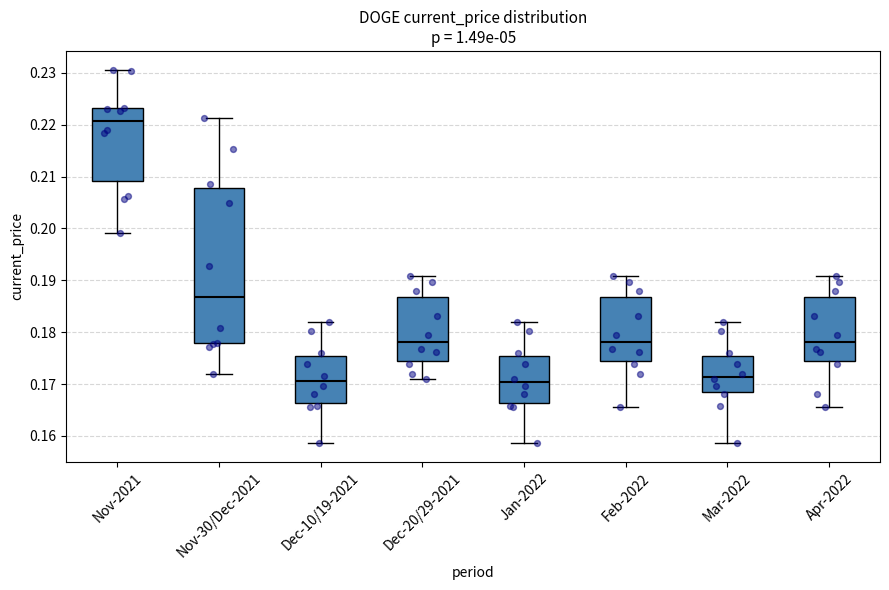

Where is the upper edge of the box for Mar-2022 on the y-axis? The values are not printed on the chart, so give them approximately, as read against the axis.

0.175